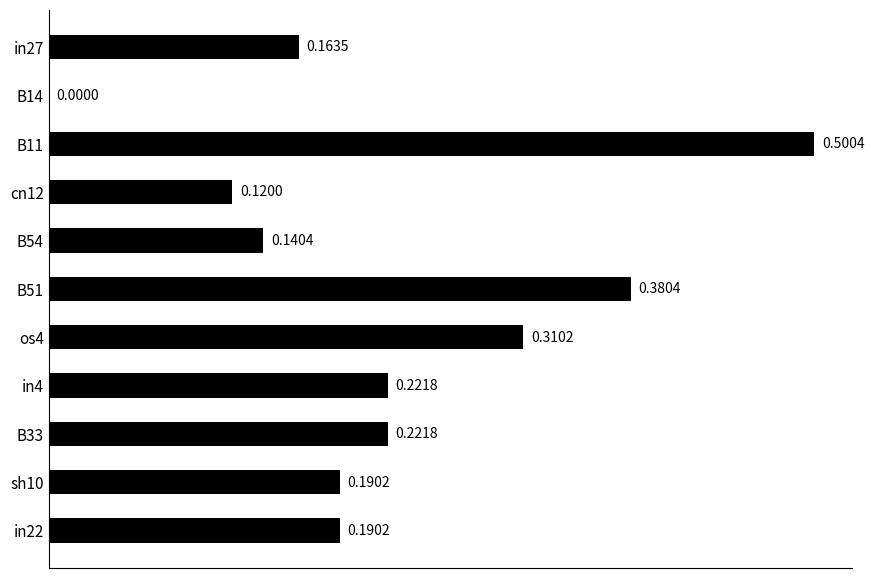

What is the sum of all values?

2.4